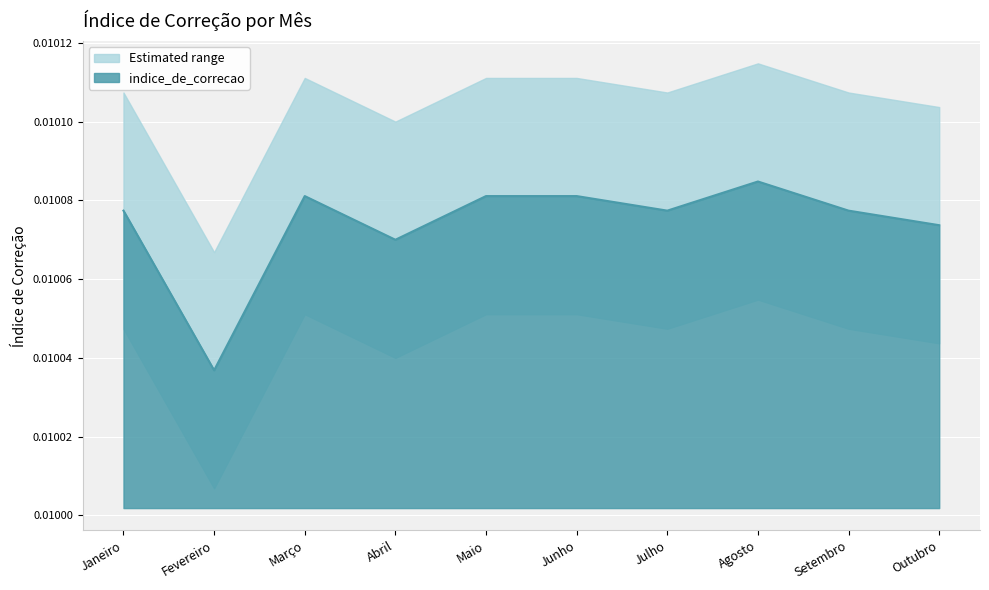

At which label is the value closest to 0?

Fevereiro